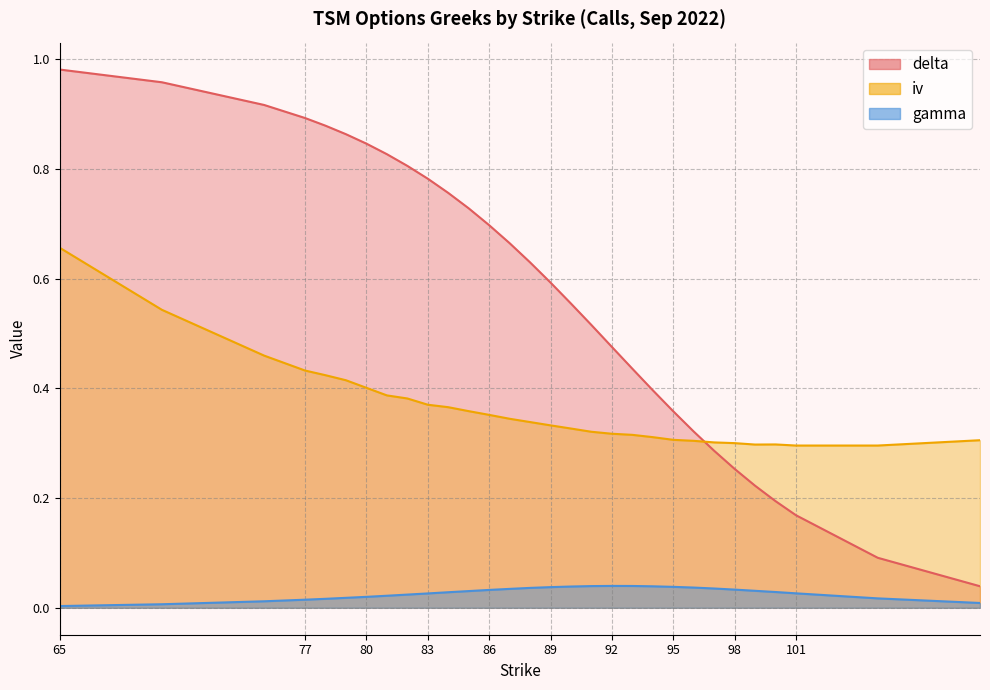

True or false: delta and iv cross at least once.

True